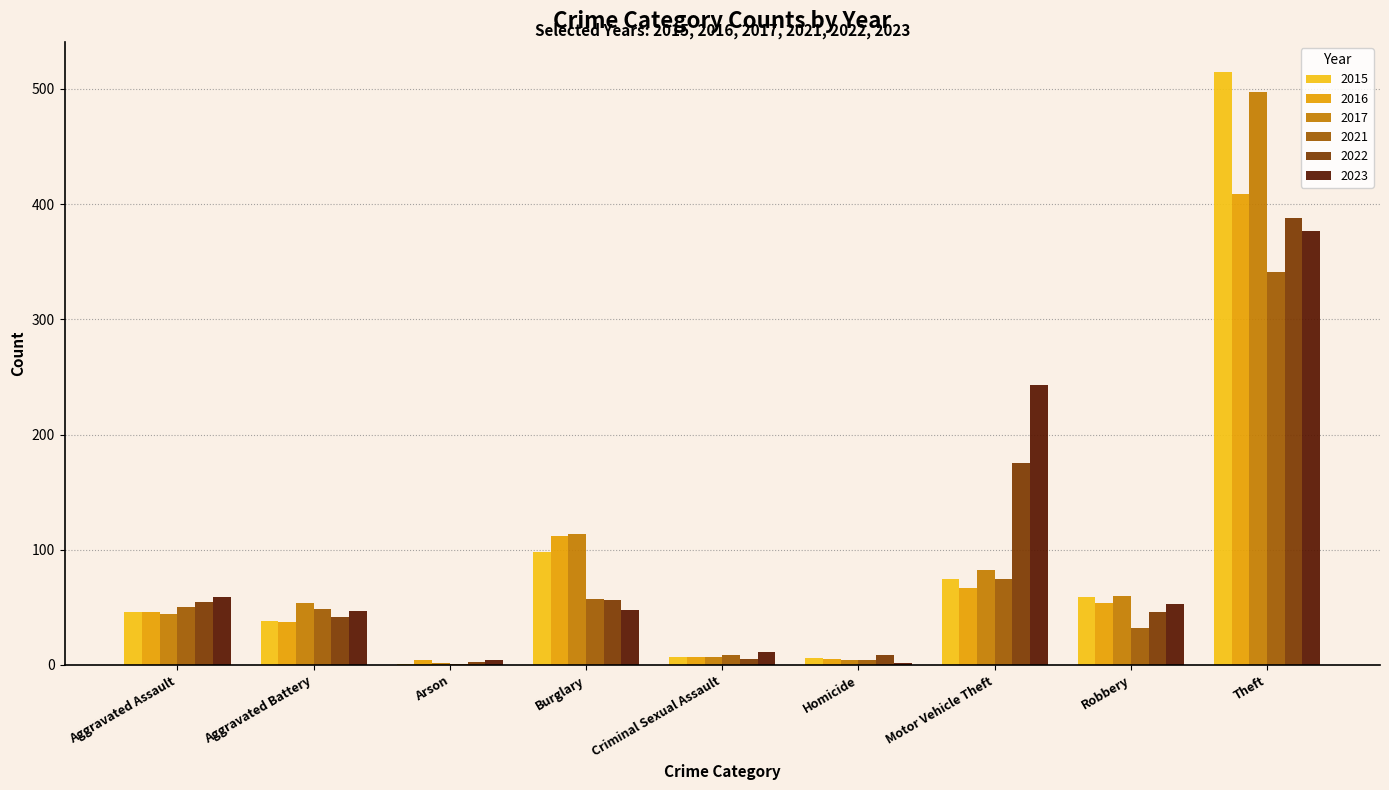

The 2017 series shows 4 at Homicide. True or false?

True